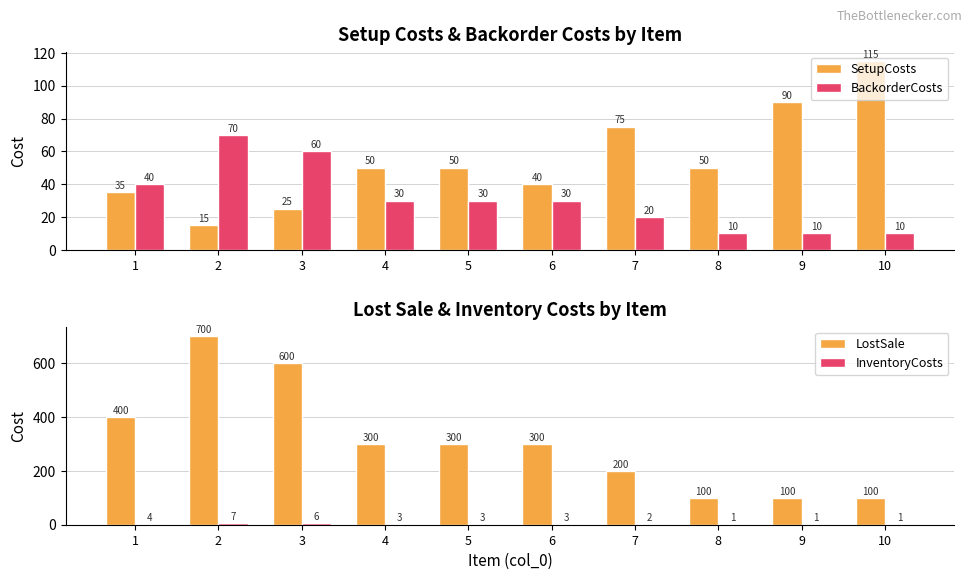

True or false: InventoryCosts has a value of 3 at 4.

True